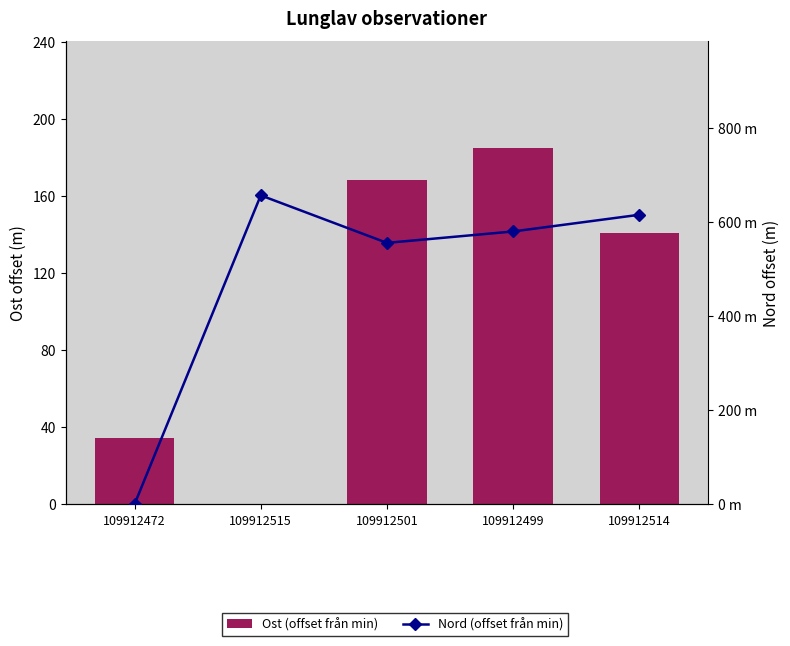

List the series in order of their overall mean, highest first.

Nord (offset från min), Ost (offset från min)